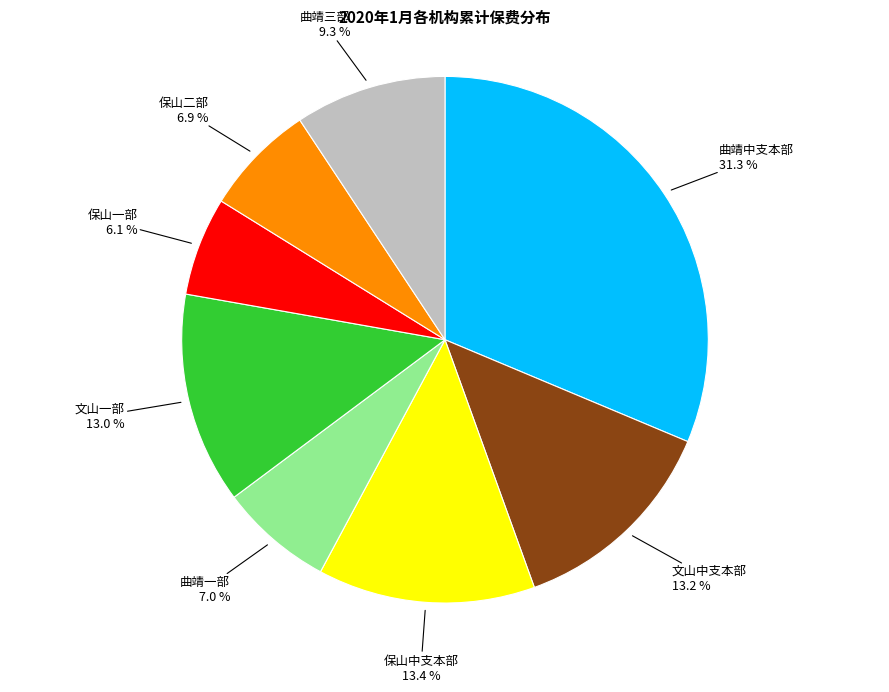

Does any single category account for the majority?

No